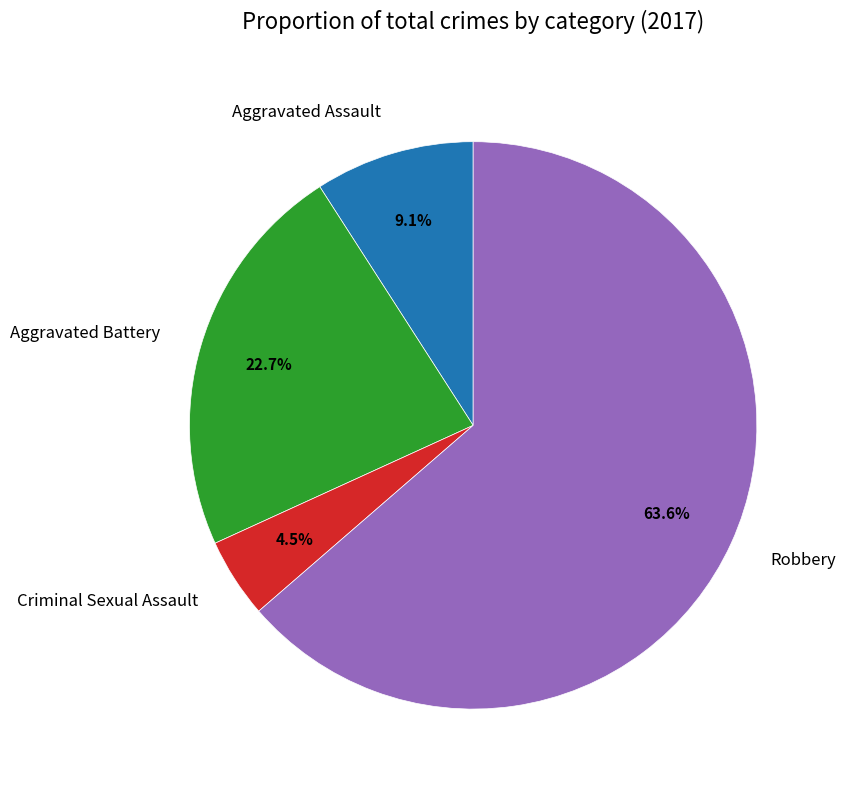

What is the total percentage of Aggravated Battery and Robbery?

86.4%